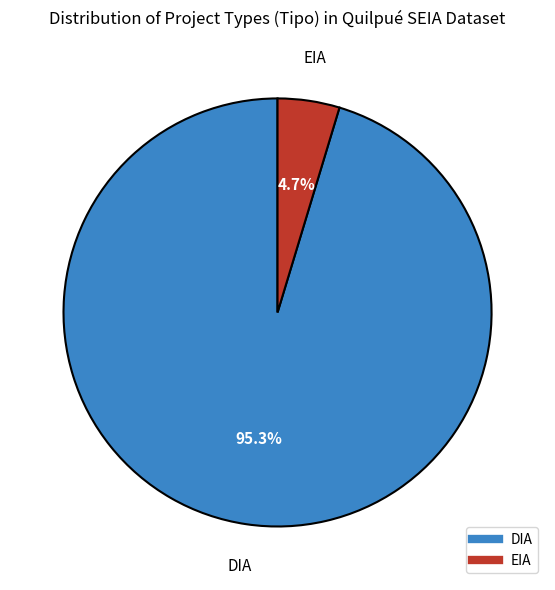

Combined, do DIA and EIA account for over 50%?

Yes